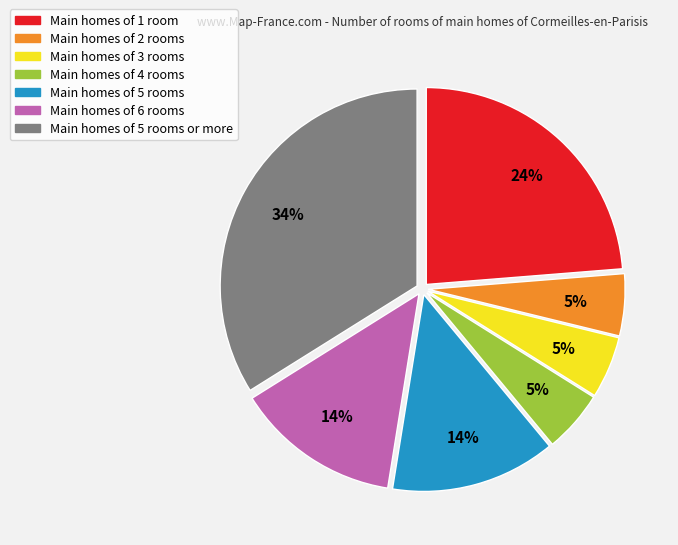

To the nearest percent, what is the average slice percentage?

14%